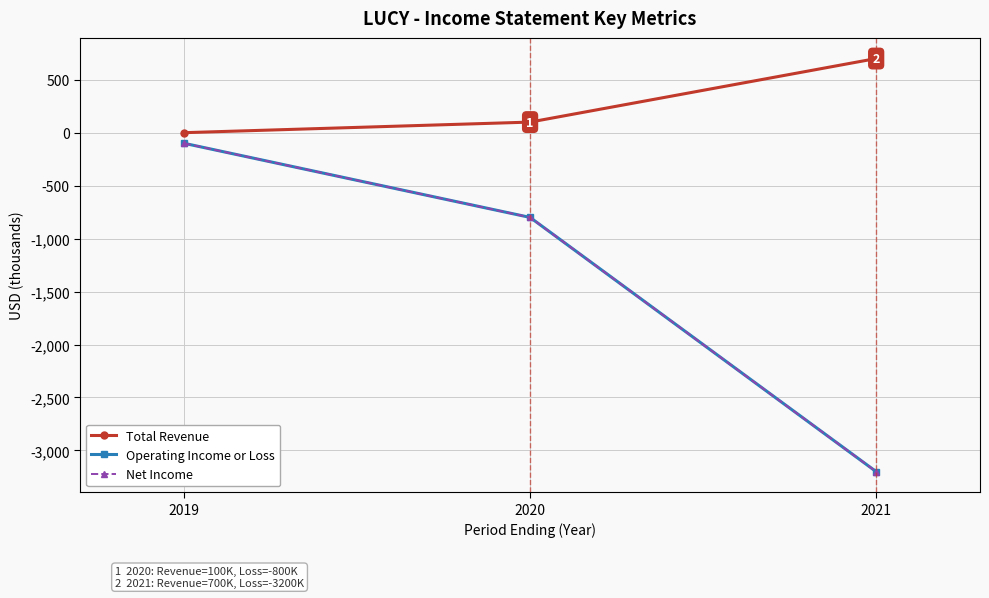

Does the chart have visible grid lines?

Yes